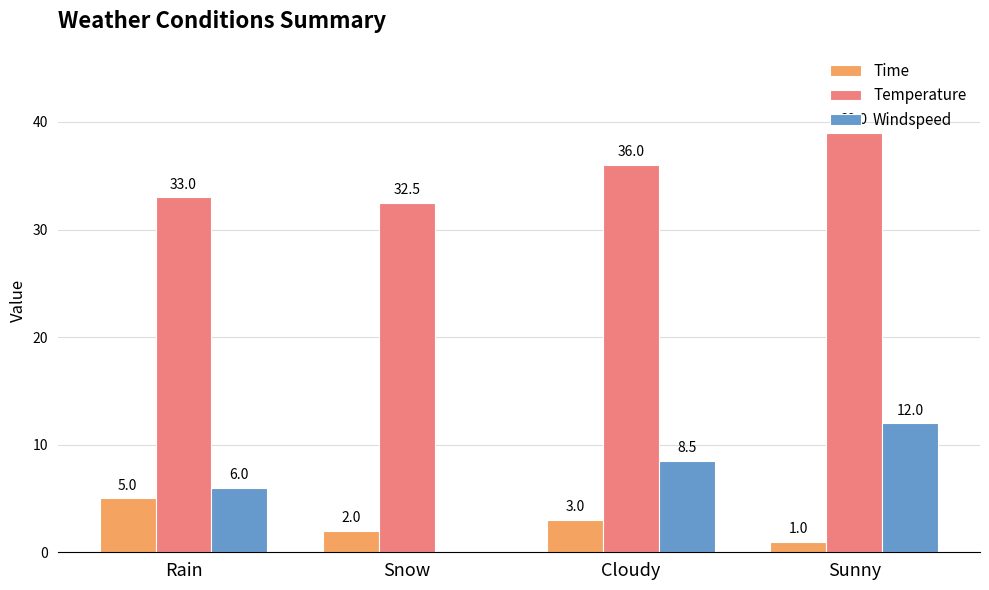

Is the value of Windspeed at Rain greater than the value of Temperature at Snow?

No